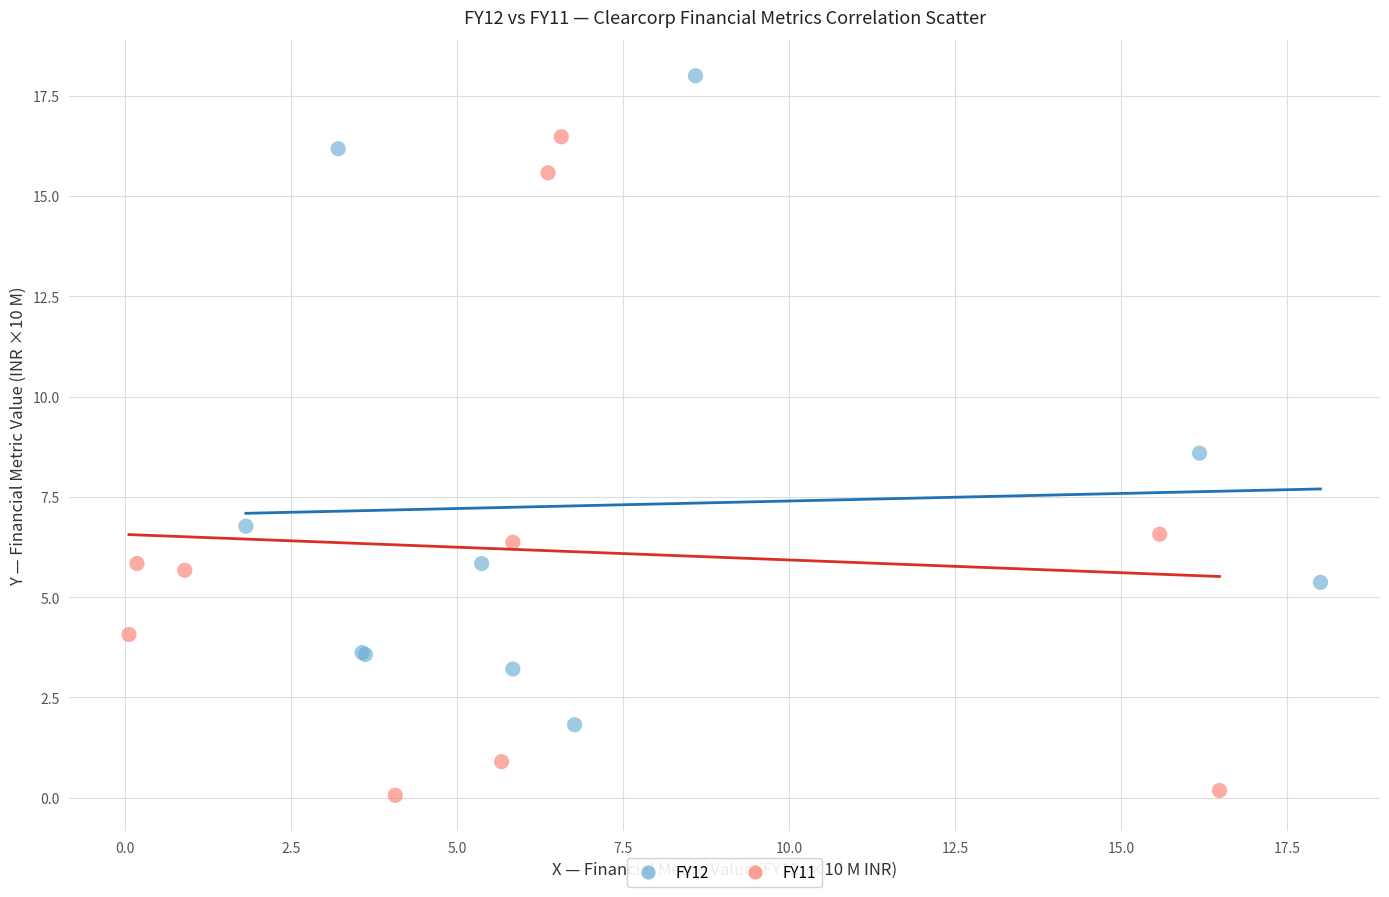

Which series reaches the minimum Y coordinate?

FY11